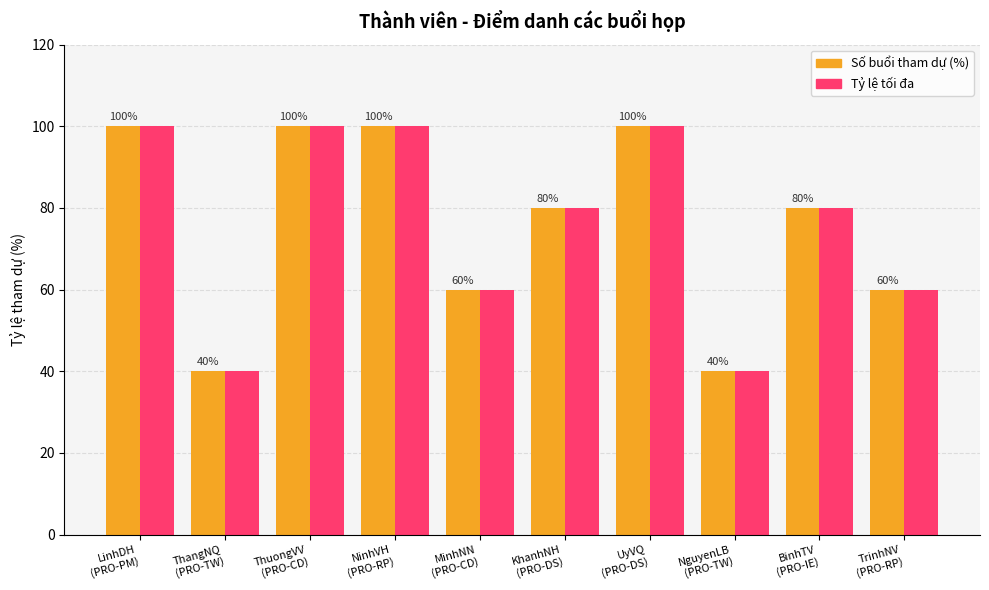

What is the greatest value displayed?

100